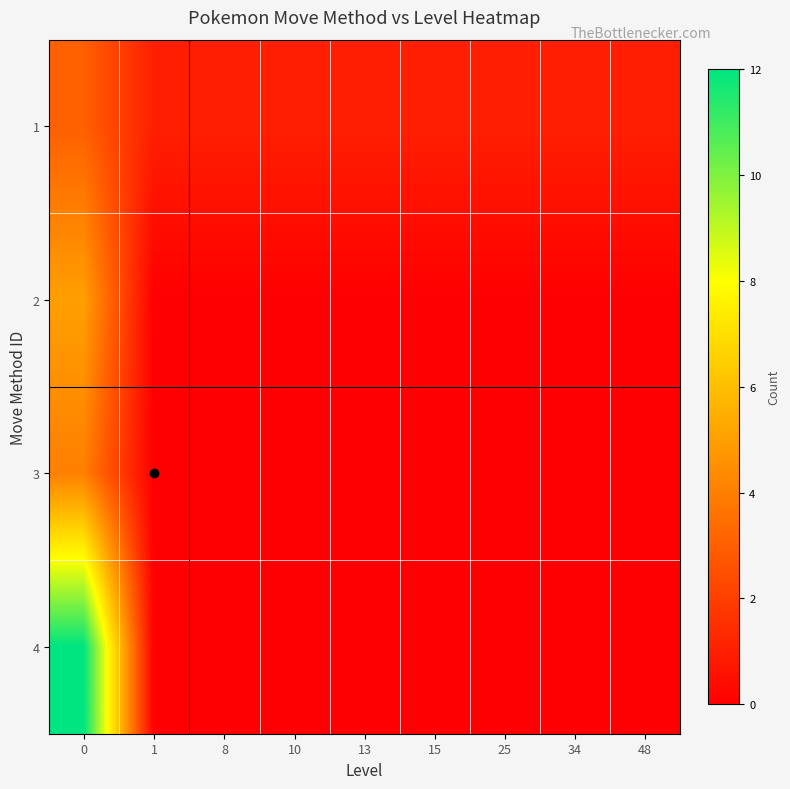

Which has a higher value, 10 or 34?

10